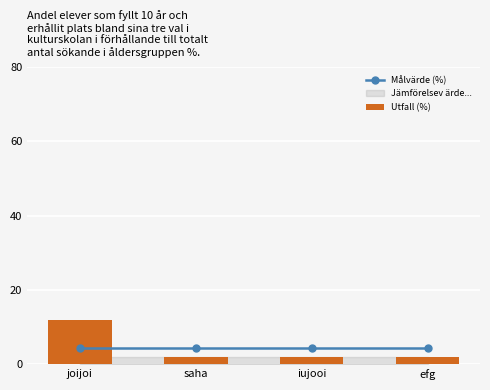

List the labels in order of Målvärde (%) value, largest first.

joijoi, saha, iujooi, efg